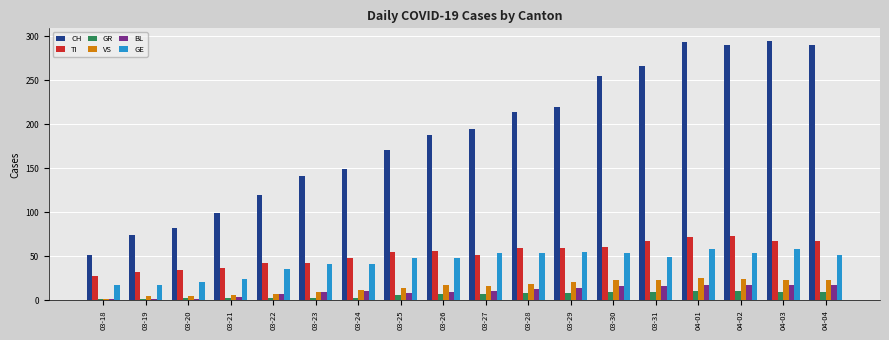

Which category has the lowest value in the CH series?

03-18